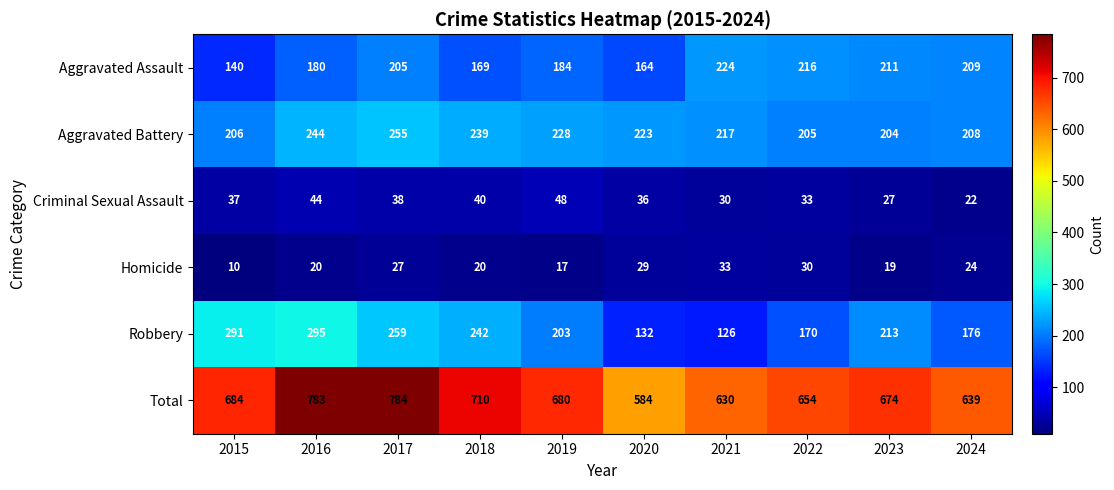

Which series has the largest total across all categories?

Total